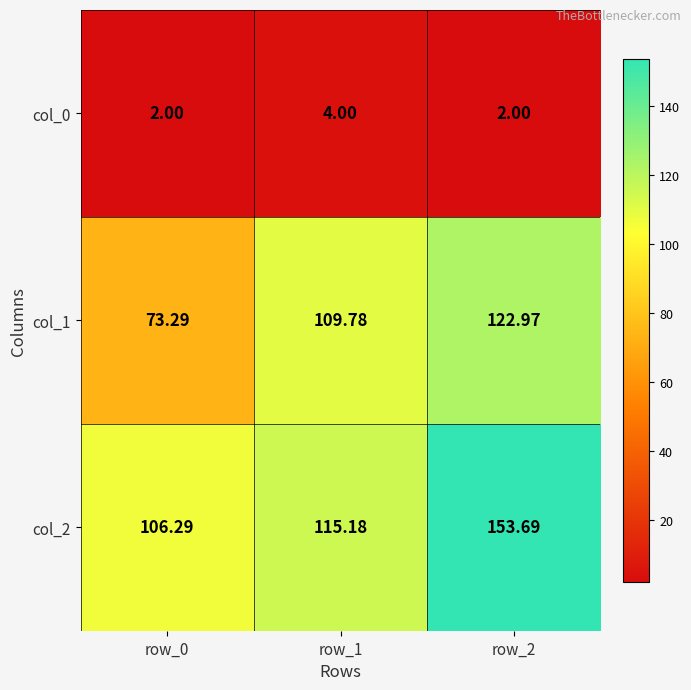

Is the value of col_2 at row_0 greater than the value of col_0 at row_2?

Yes